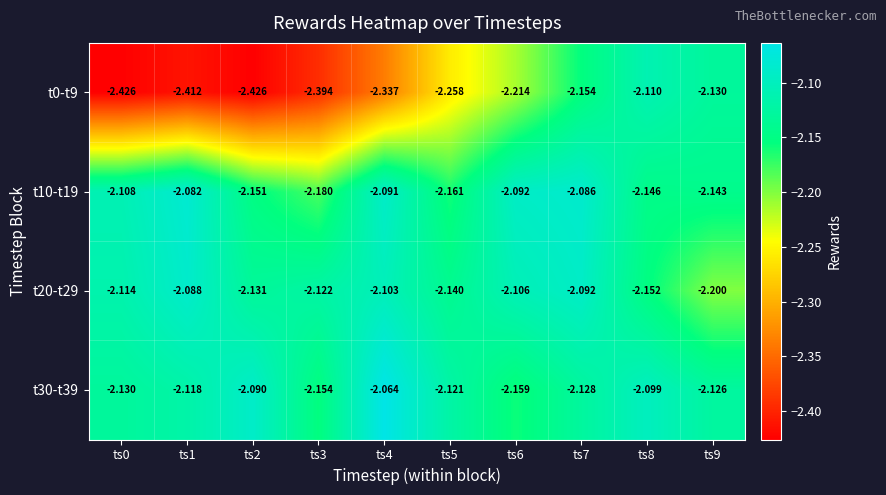

Count the number of categories in the chart.

10